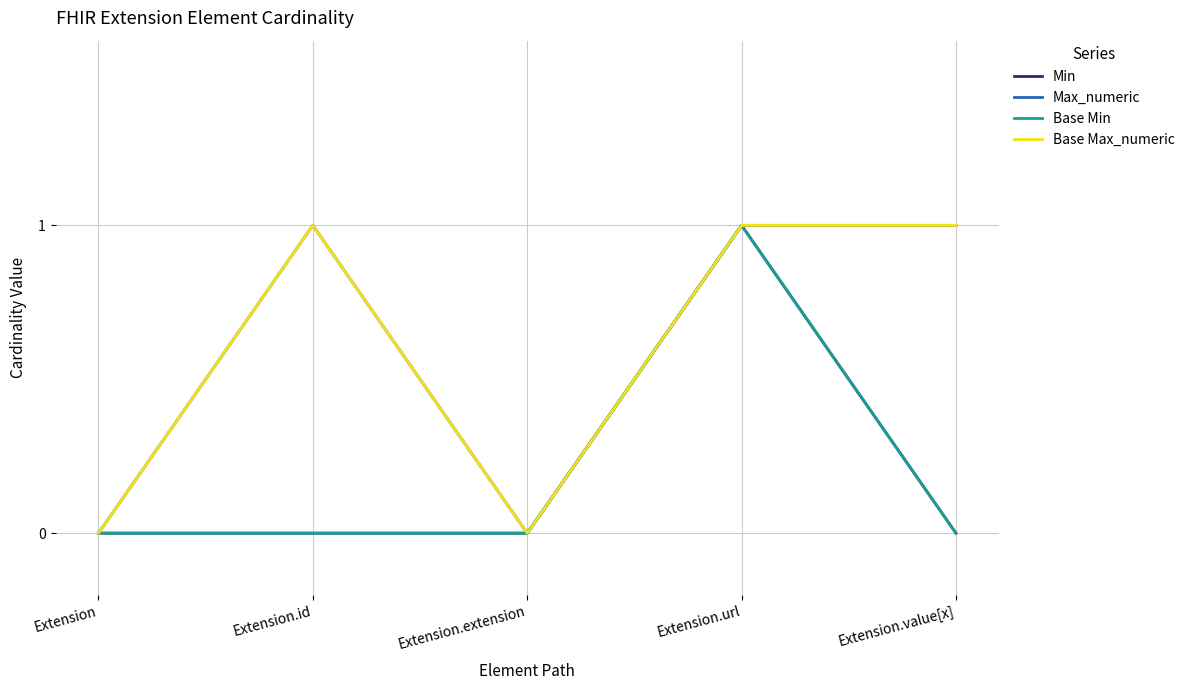

What value does the Base Min series have at Extension.url?

1